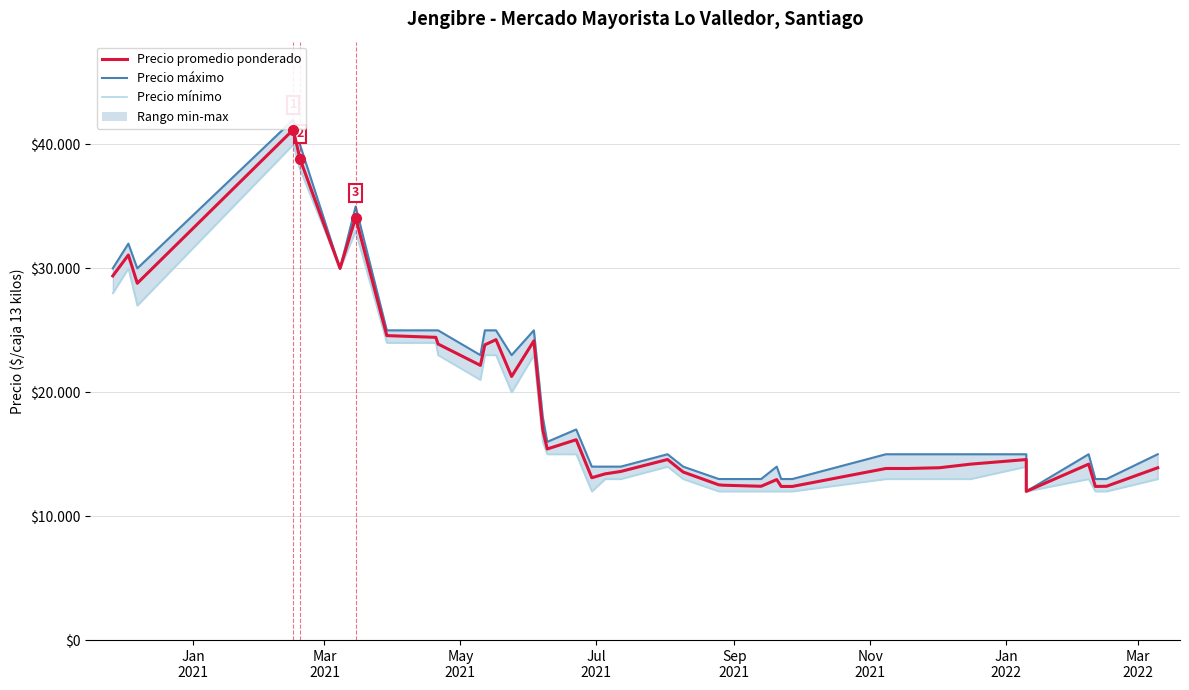

True or false: Precio máximo and Precio promedio ponderado cross at least once.

False